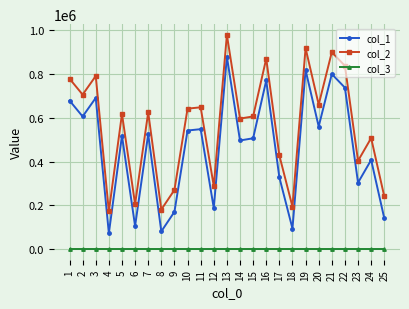

At which category does col_2 reach its first local peak?

3